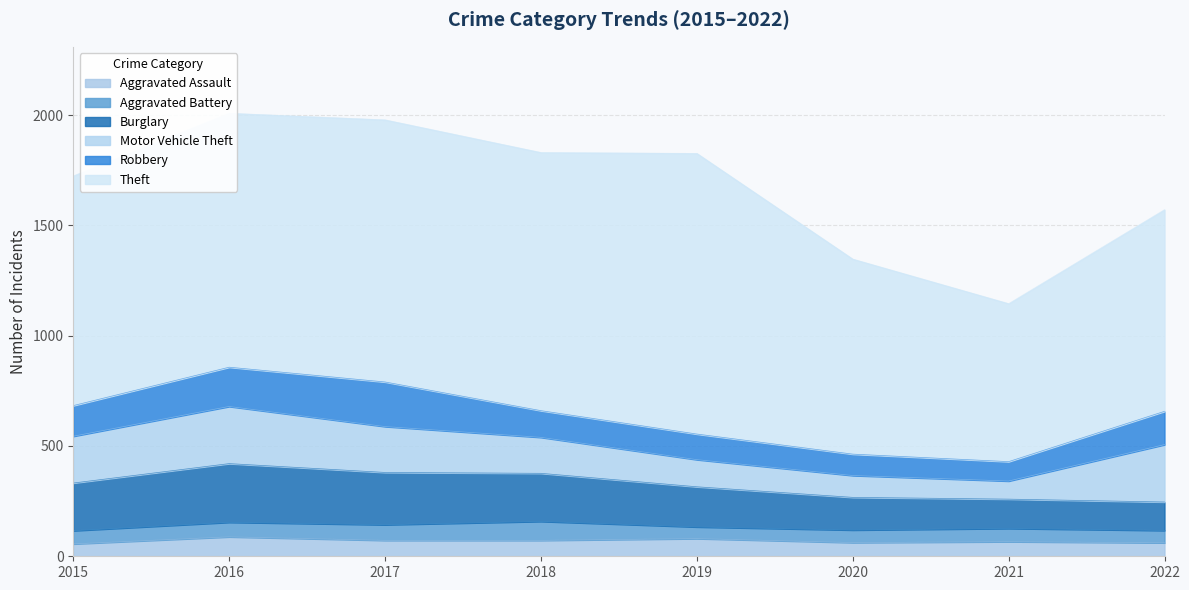

True or false: Motor Vehicle Theft has a value of 212 at 2015.

True